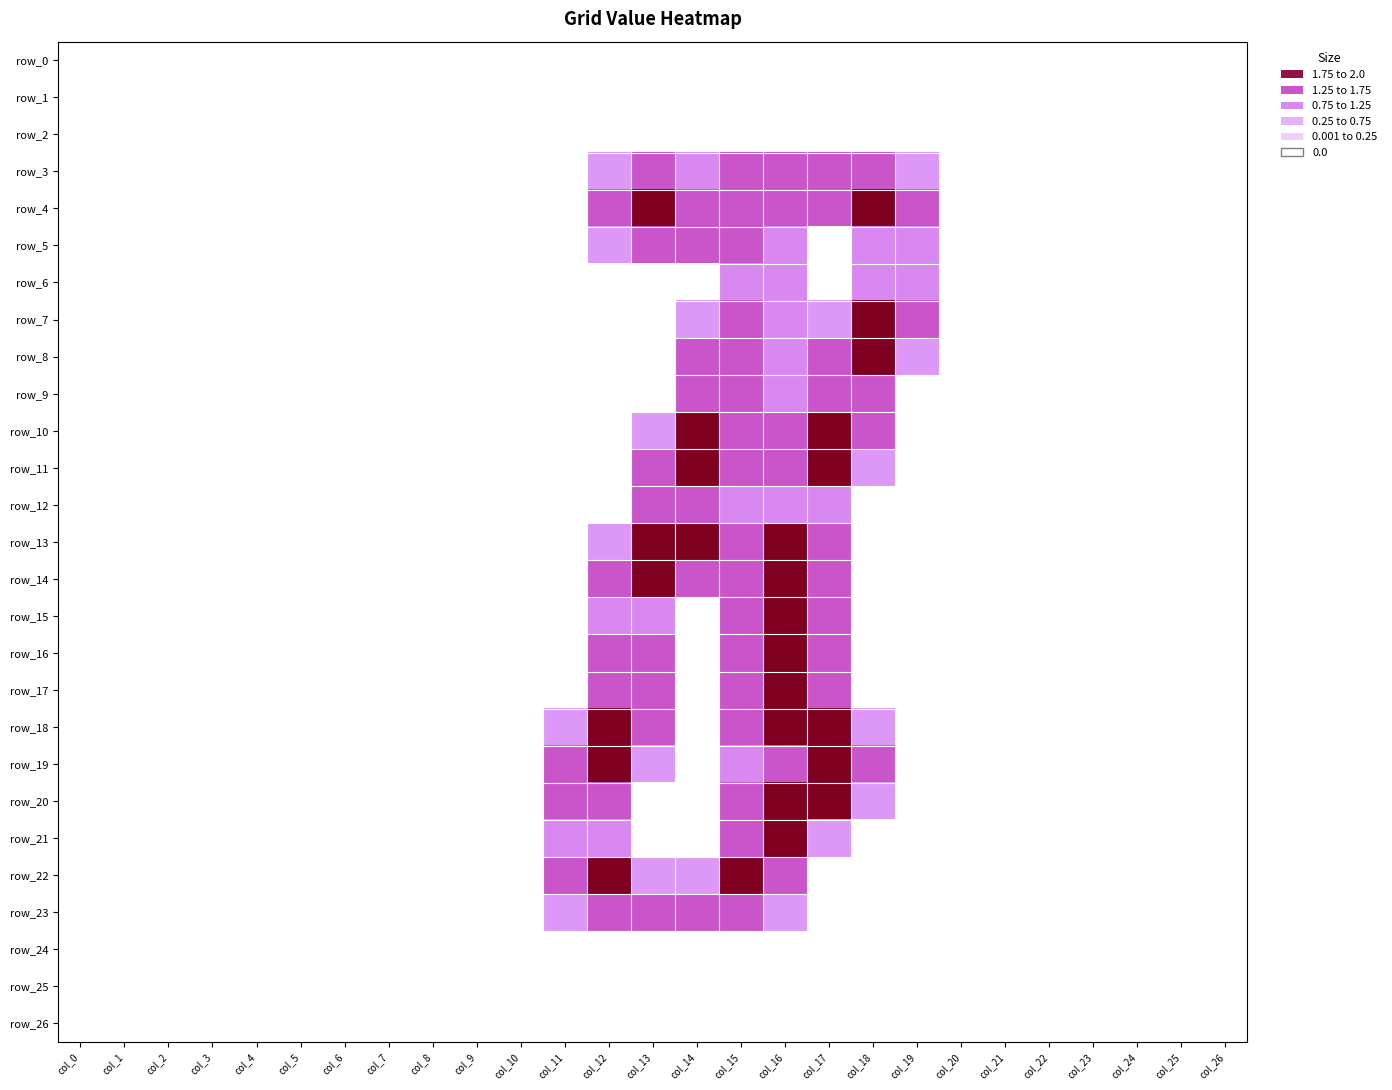

Which series has the largest total across all categories?

row_4